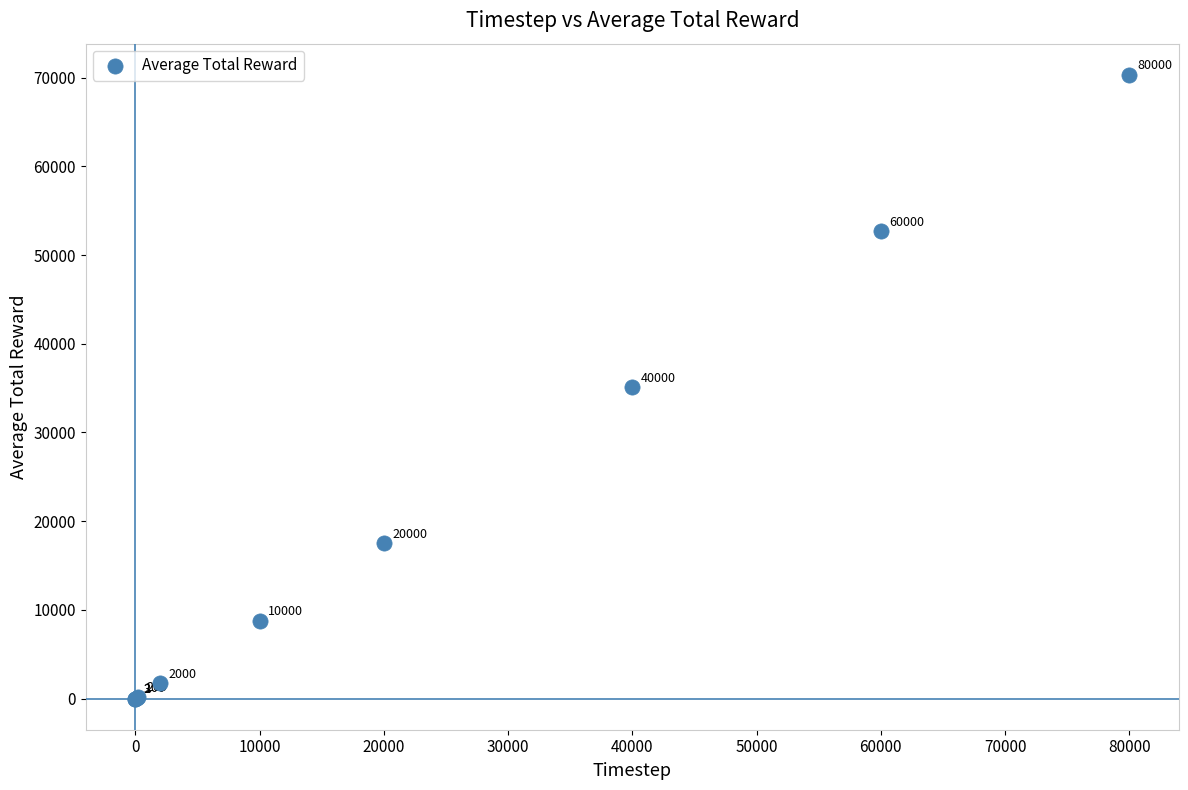

What Y value in the scatter plot is closest to 35161?

35077.2